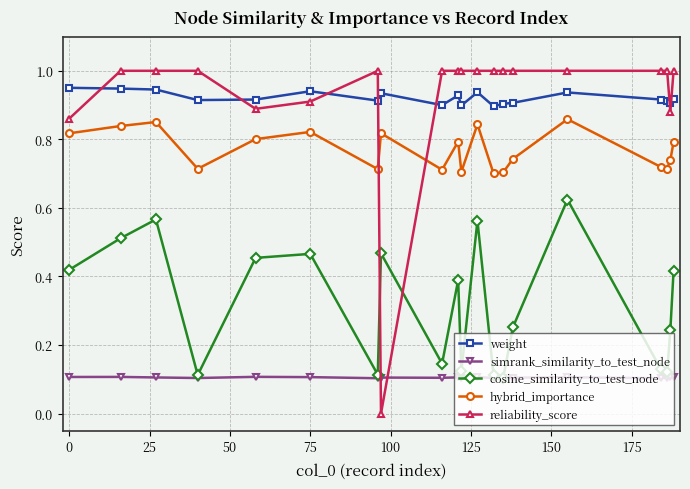

How many interior local valleys does the cosine_similarity_to_test_node series have?

6